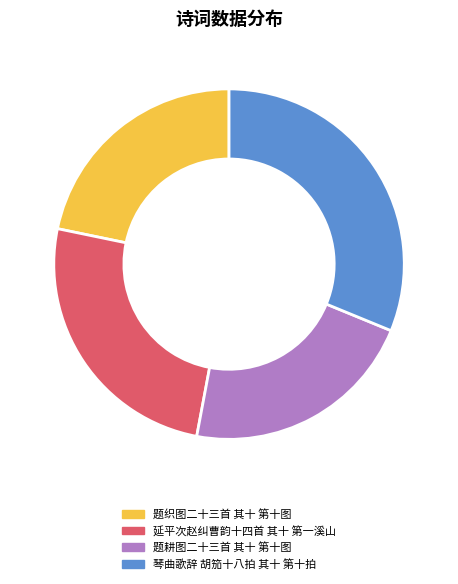

Is the sum of 延平次赵纠曹韵十四首 其十 第一溪山 and 琴曲歌辞 胡笳十八拍 其十 第十拍 greater than half?

Yes